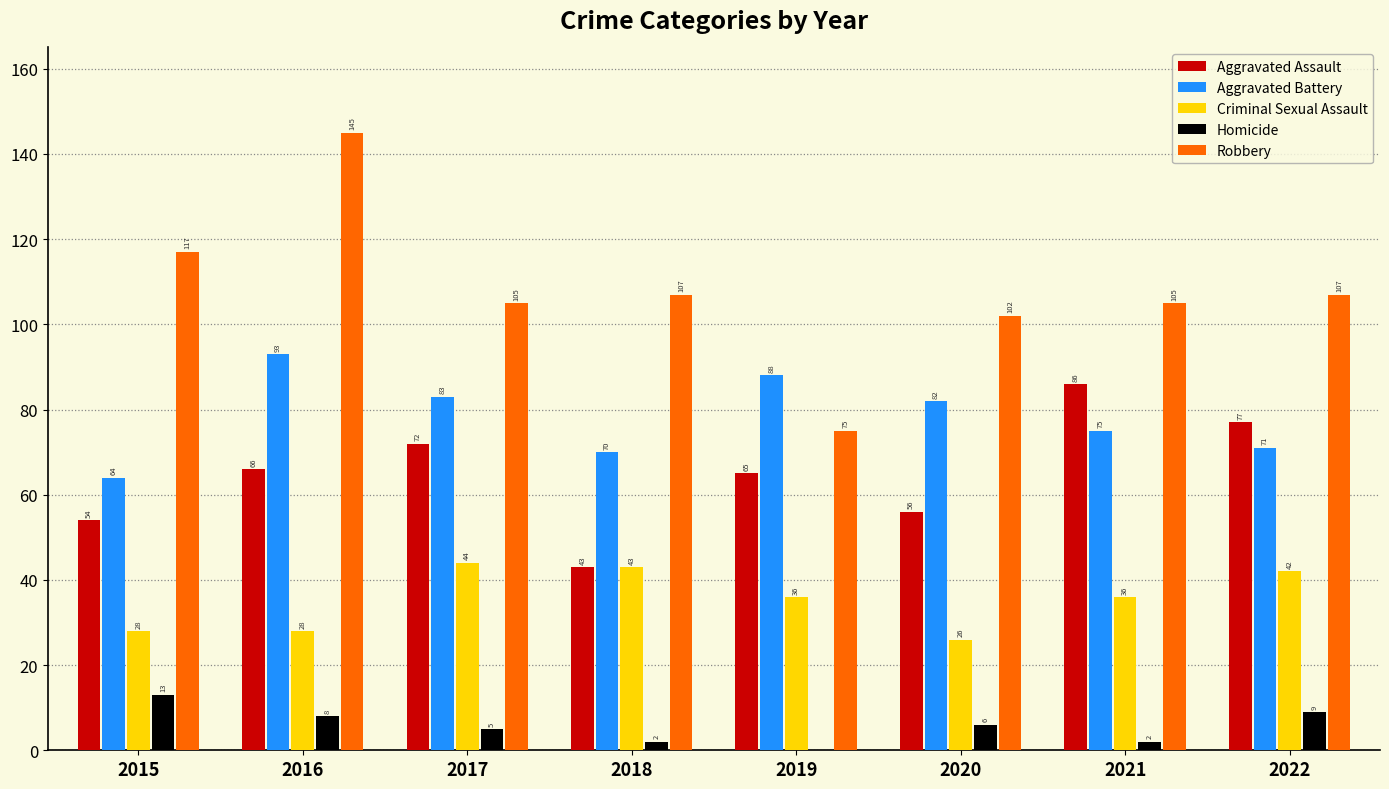

What is the sum of all Criminal Sexual Assault values?

283